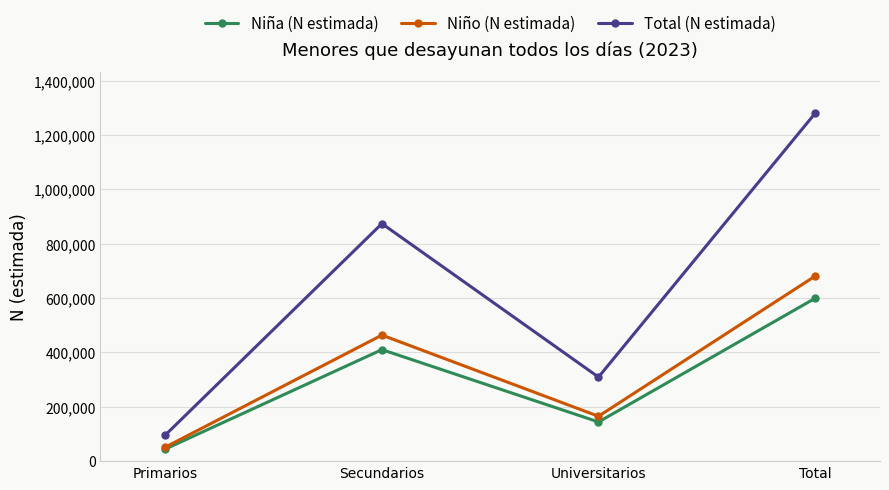

List the series in order of their peak value, lowest first.

Niña (N estimada), Niño (N estimada), Total (N estimada)